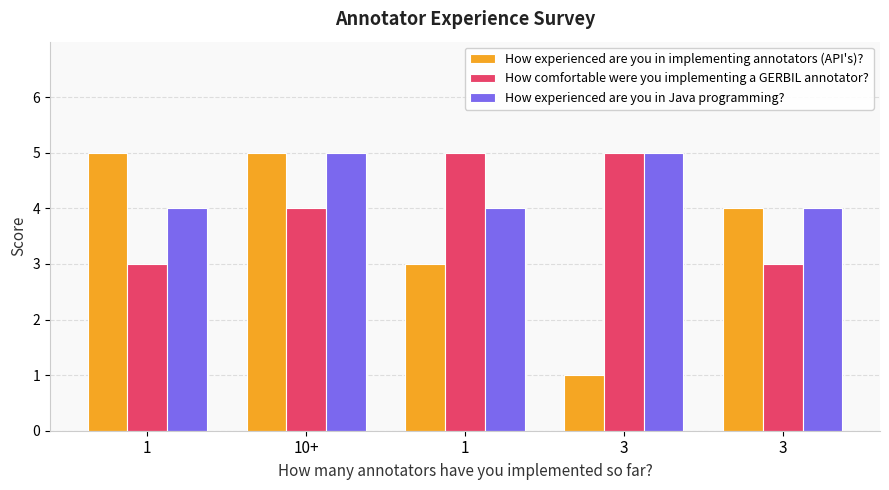

Between 3 and 3, which is larger?

3